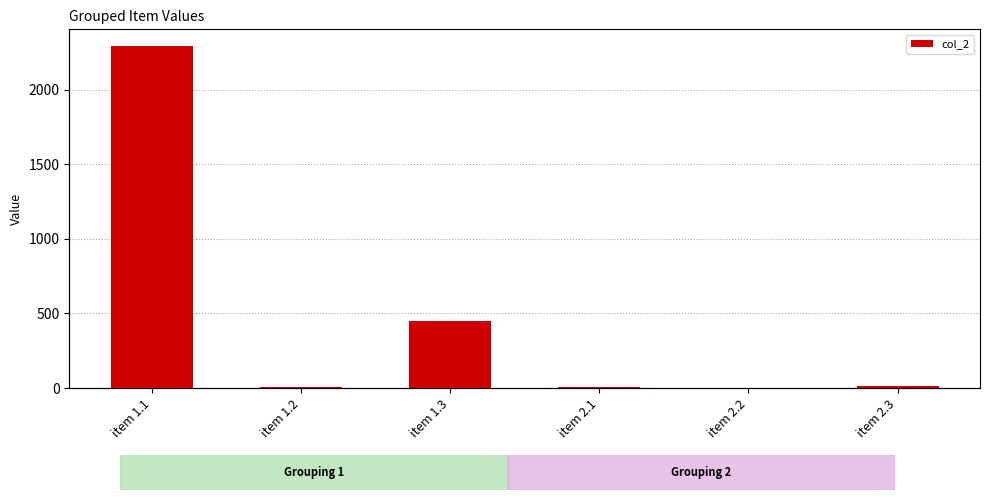

Does the chart contain stacked bars?

No